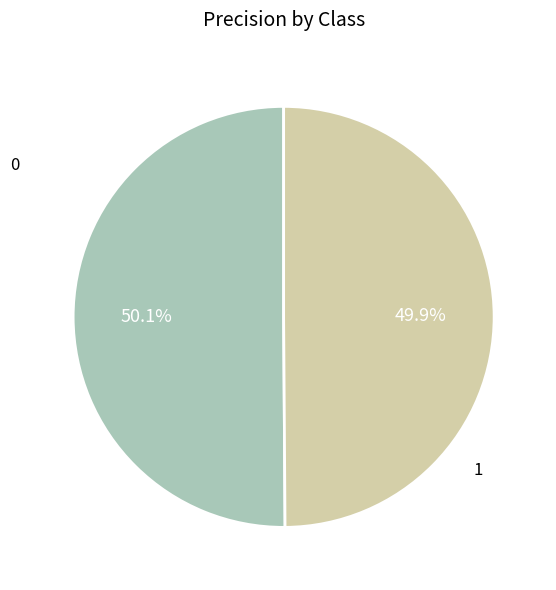

How many segments does this pie chart have?

2